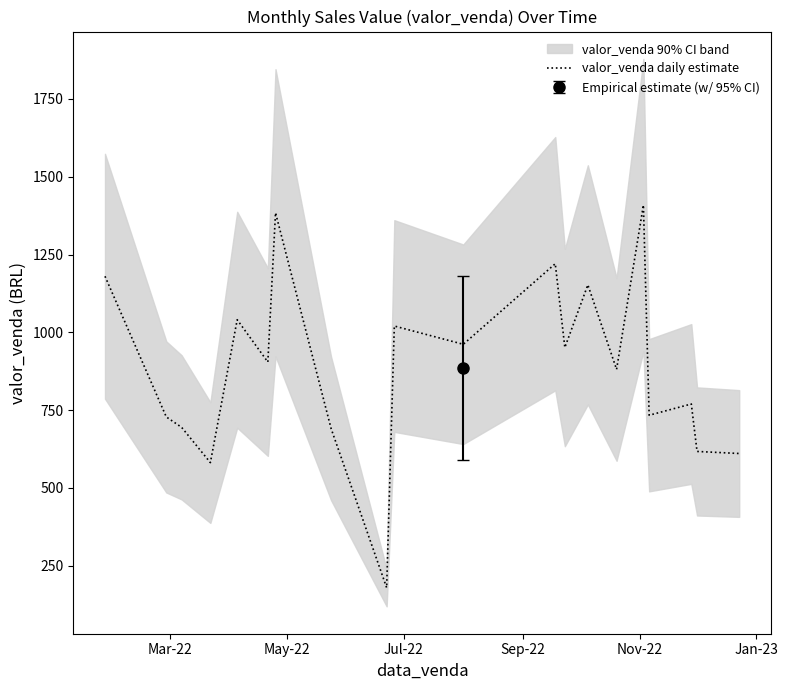

What is the lowest value of the valor_venda daily estimate series?

179.6